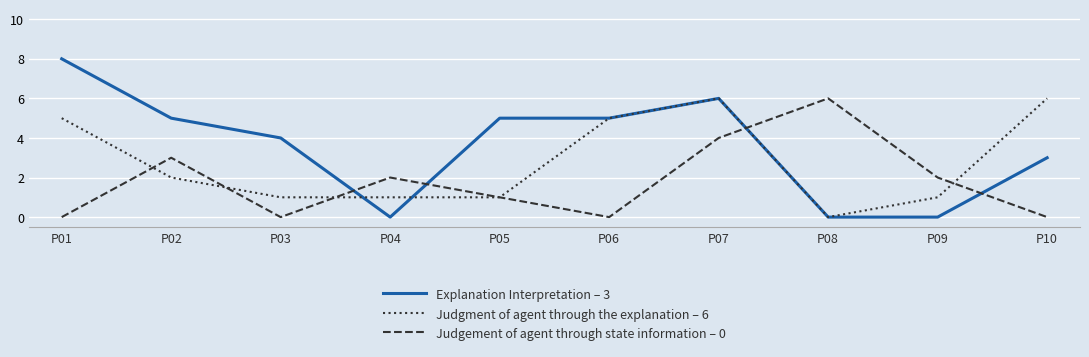

Which series changed the most between P07 and P10?

Judgement of agent through state information – 0